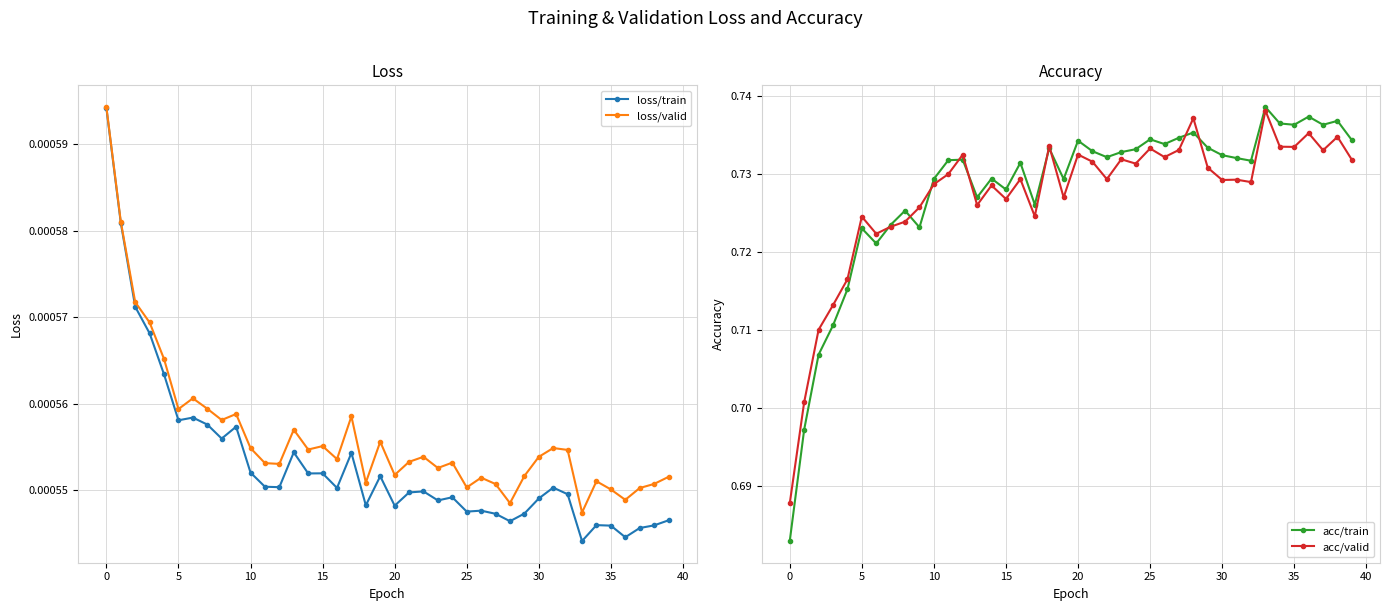

At which label does acc/valid reach its peak?

33